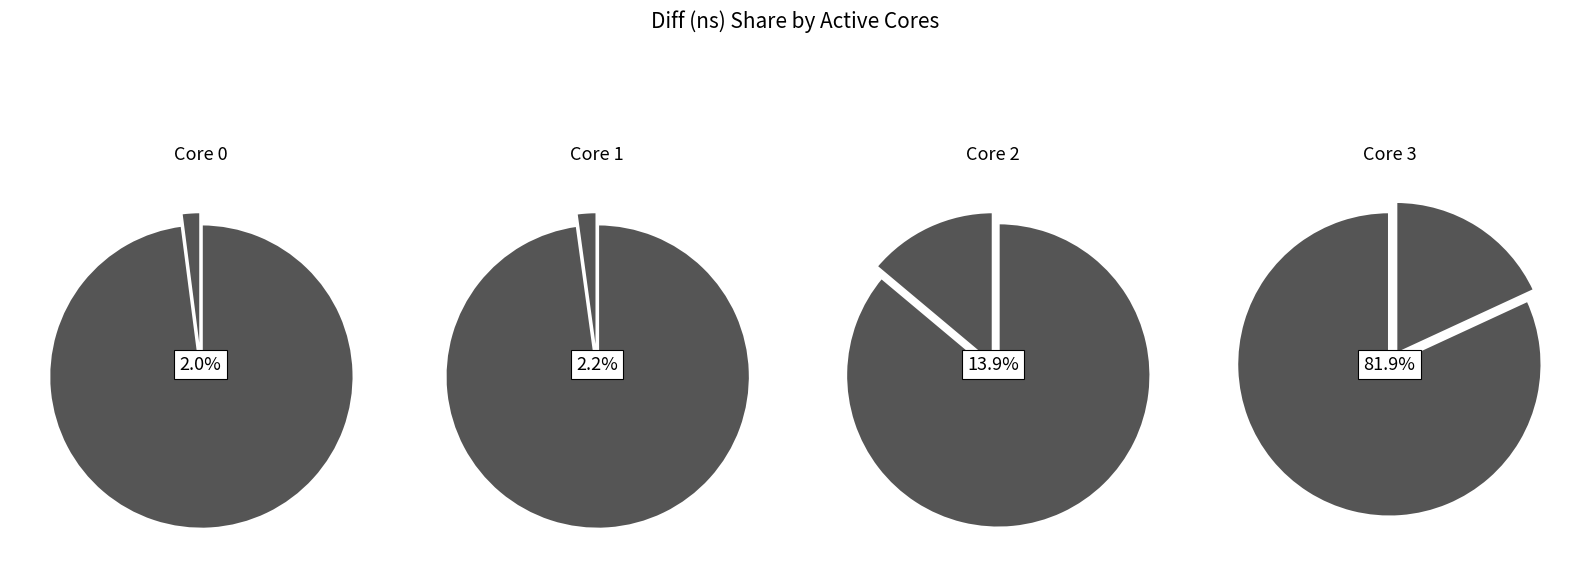

To the nearest percent, what is the average slice percentage?

25%